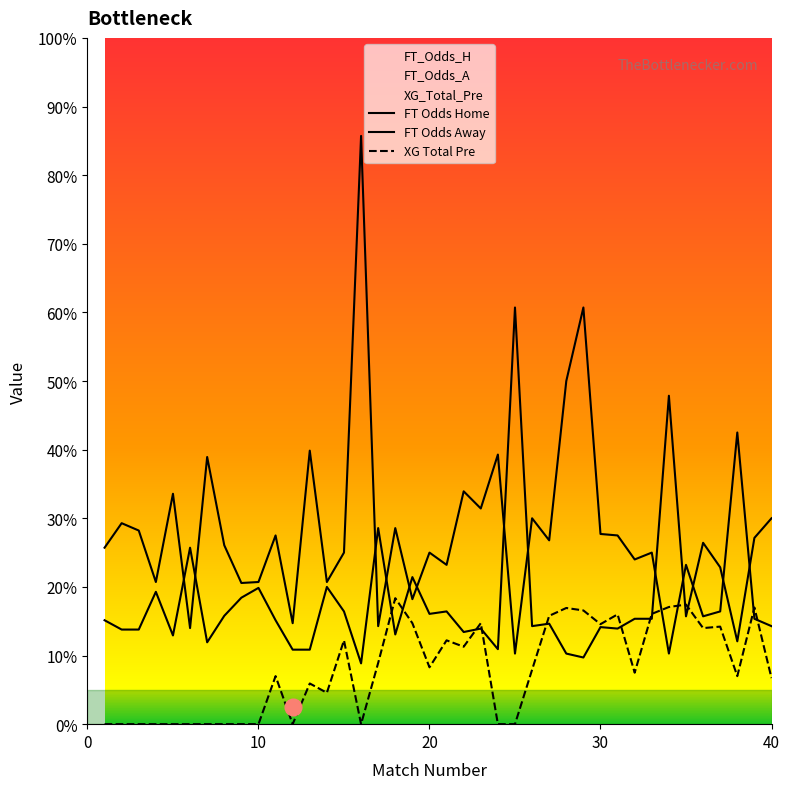

How many data points does each series have?

40